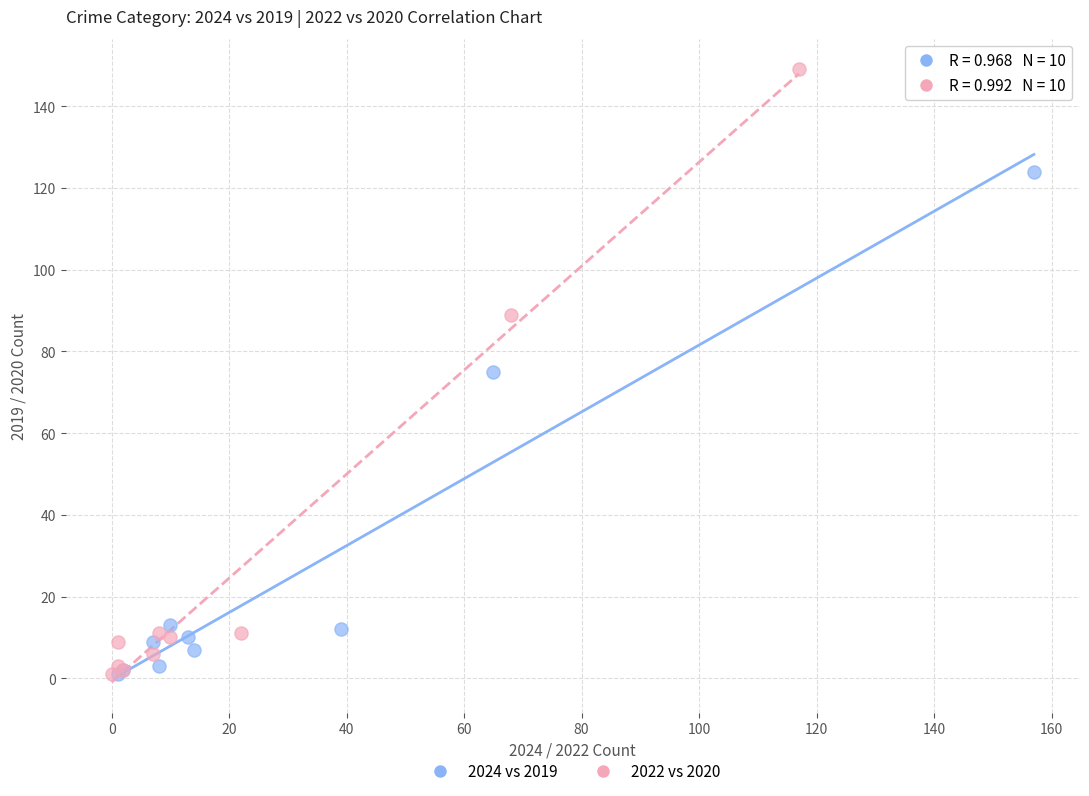

What are all the series names shown in the legend?

2024 vs 2019, 2022 vs 2020